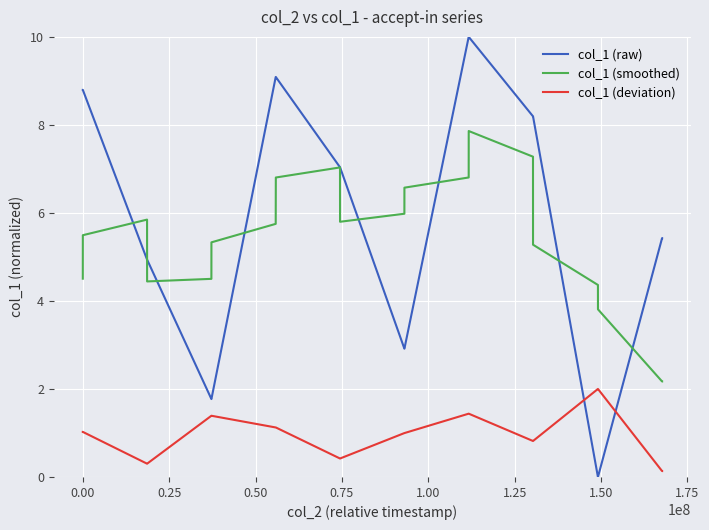

How many distinct data groups are displayed?

3